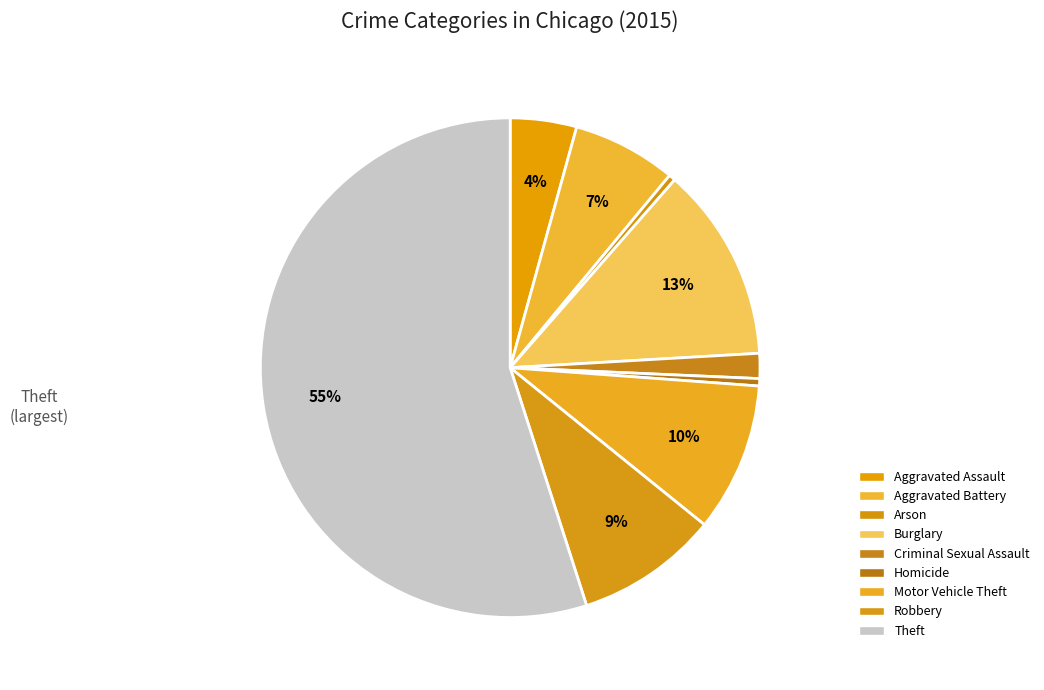

Rank the categories by value from lowest to highest.

Arson, Homicide, Criminal Sexual Assault, Aggravated Assault, Aggravated Battery, Robbery, Motor Vehicle Theft, Burglary, Theft